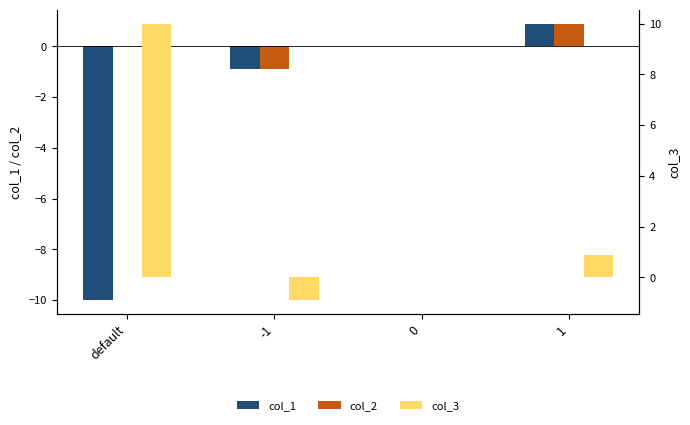

At default, list the series in order from smallest to largest.

col_1, col_2, col_3